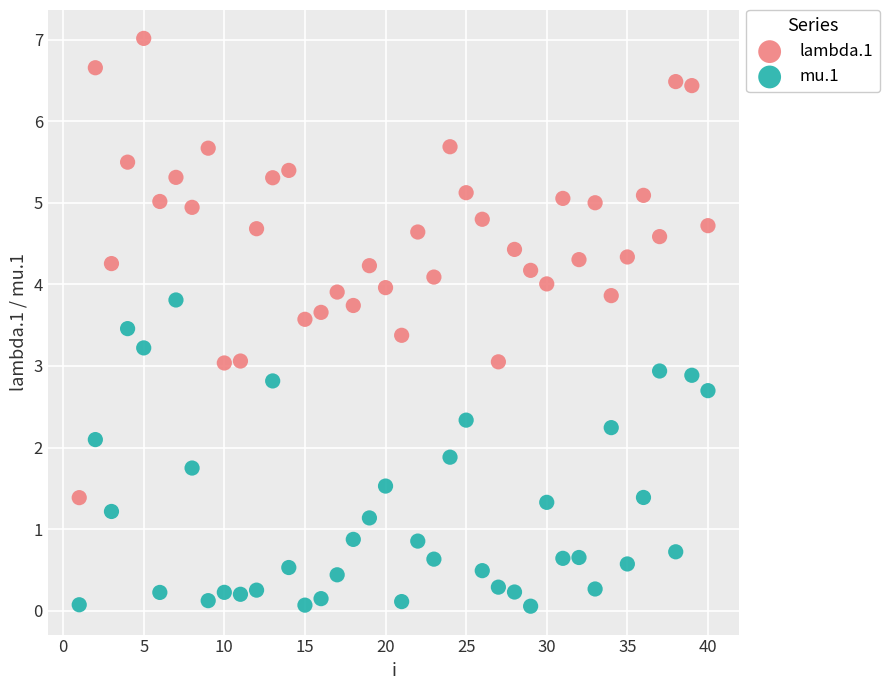

Which series reaches the minimum Y coordinate?

mu.1